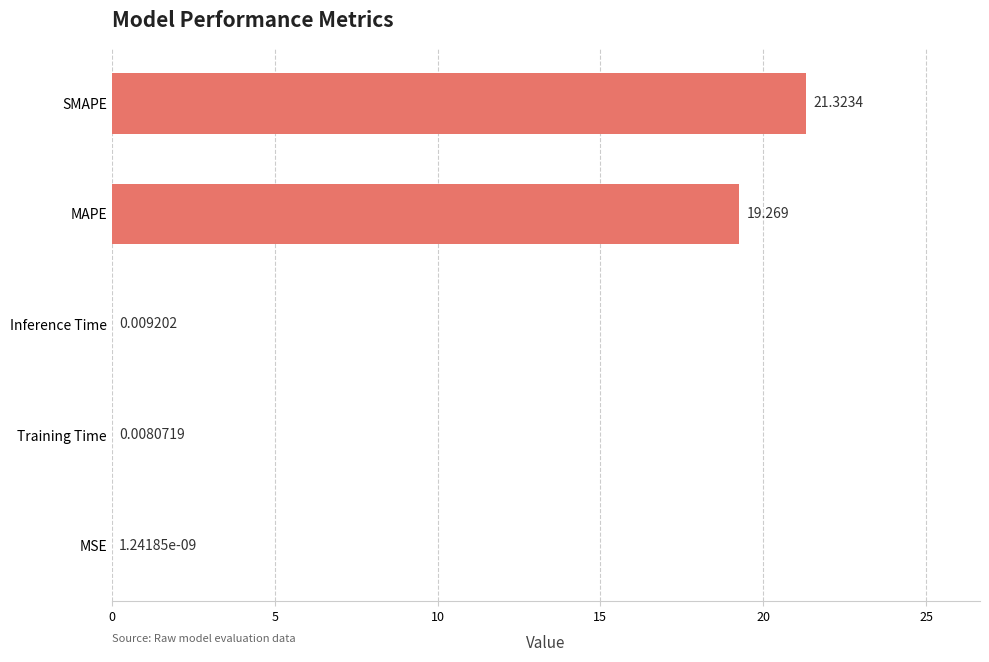

Which label corresponds to the largest value in the chart?

SMAPE